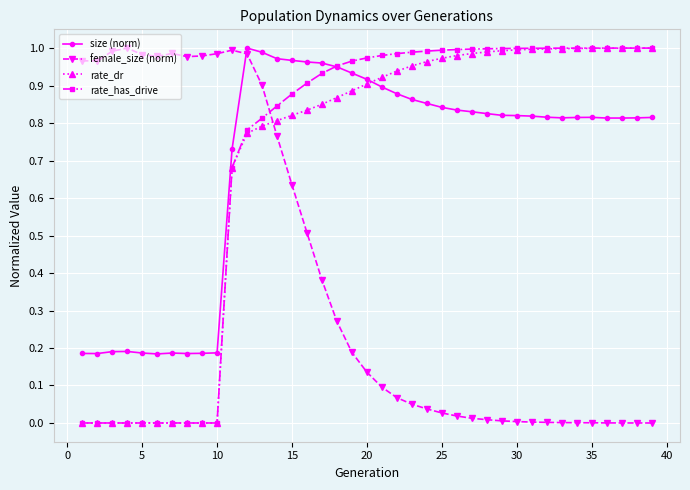

True or false: female_size (norm) has more than 1 interior local peaks.

True